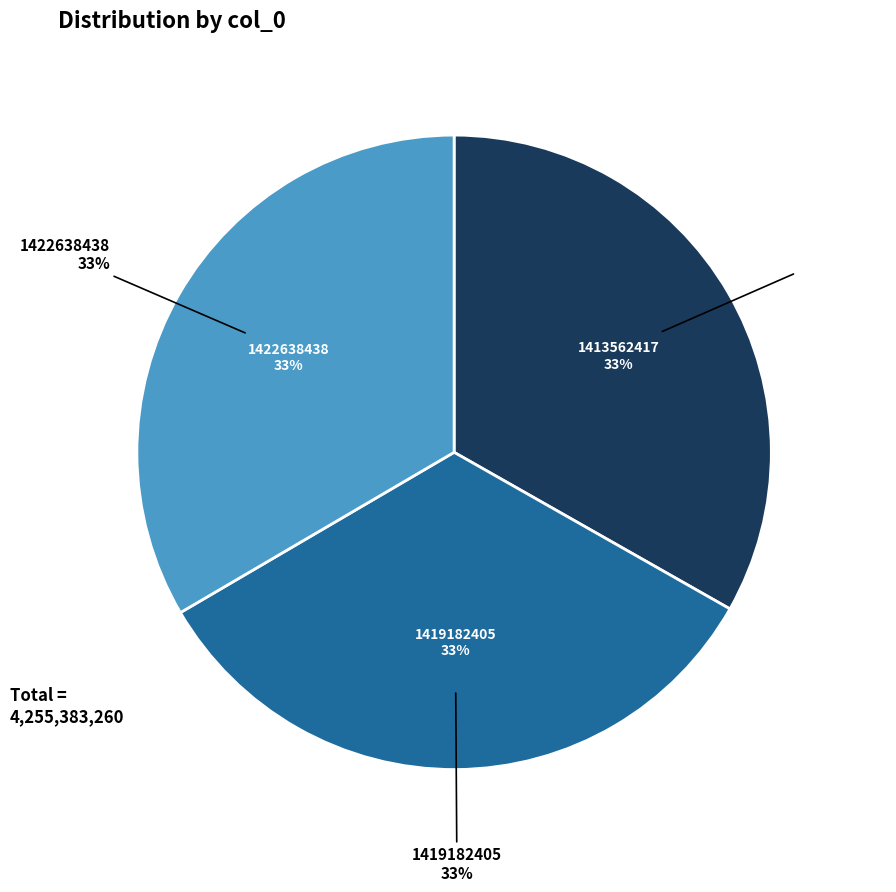

To the nearest percent, what portion does 1419182405 represent?

33%